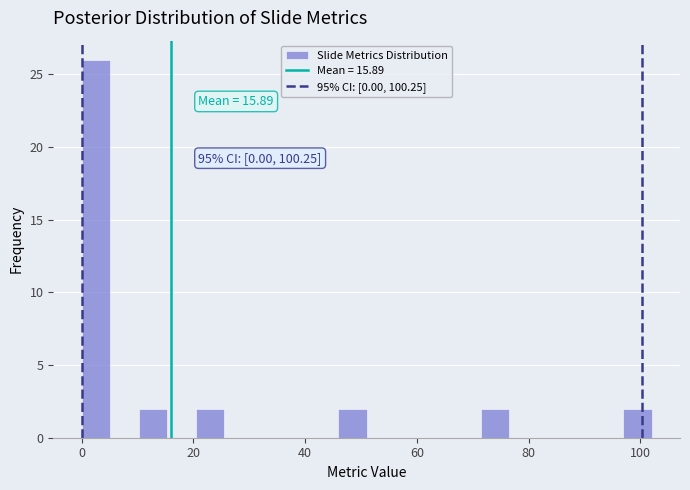

Around what value on the x-axis is the tallest bar? Give the approximate position of its centre, as read against the axis.

2